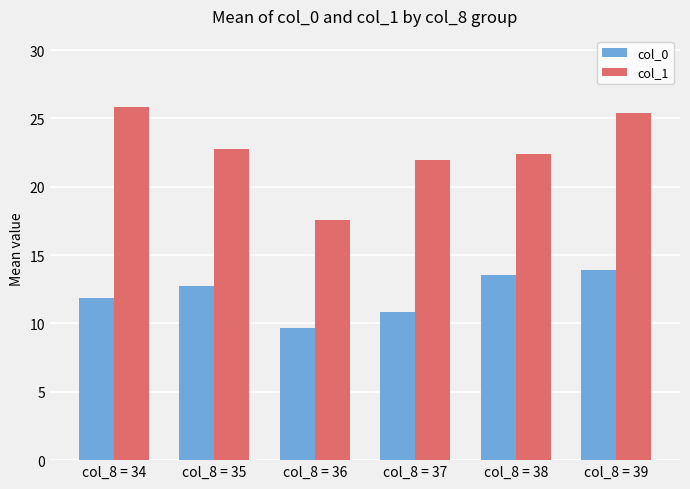

Read the col_0 value at col_8 = 35.

12.7